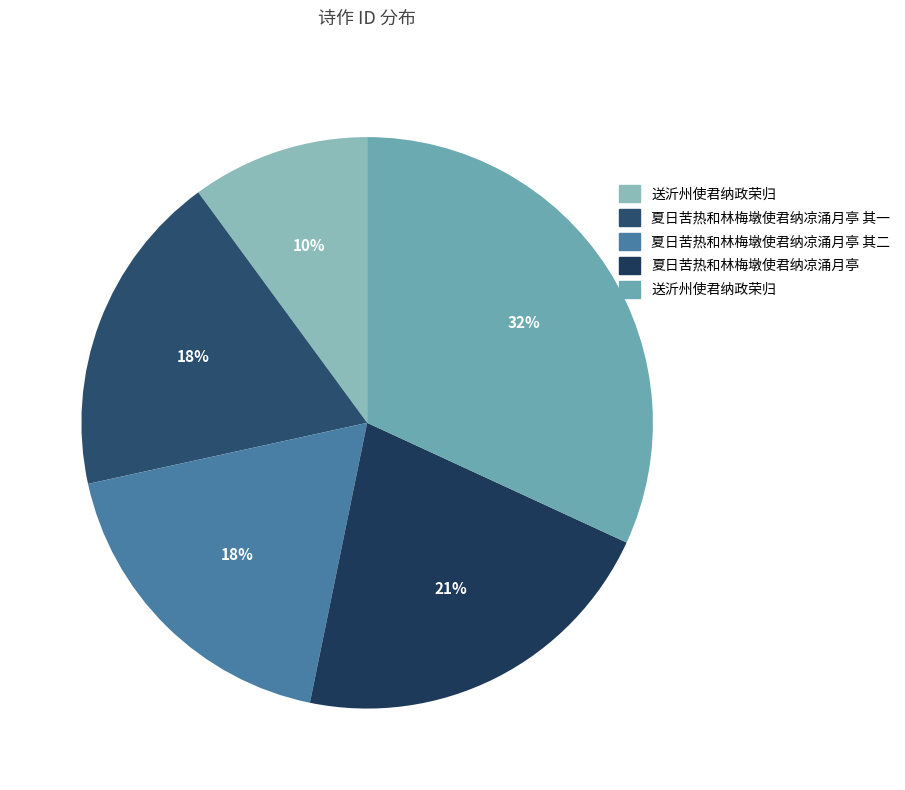

Rank the categories by value from lowest to highest.

送沂州使君纳政荣归, 夏日苦热和林梅墩使君纳凉涌月亭 其一, 夏日苦热和林梅墩使君纳凉涌月亭 其二, 夏日苦热和林梅墩使君纳凉涌月亭, 送沂州使君纳政荣归